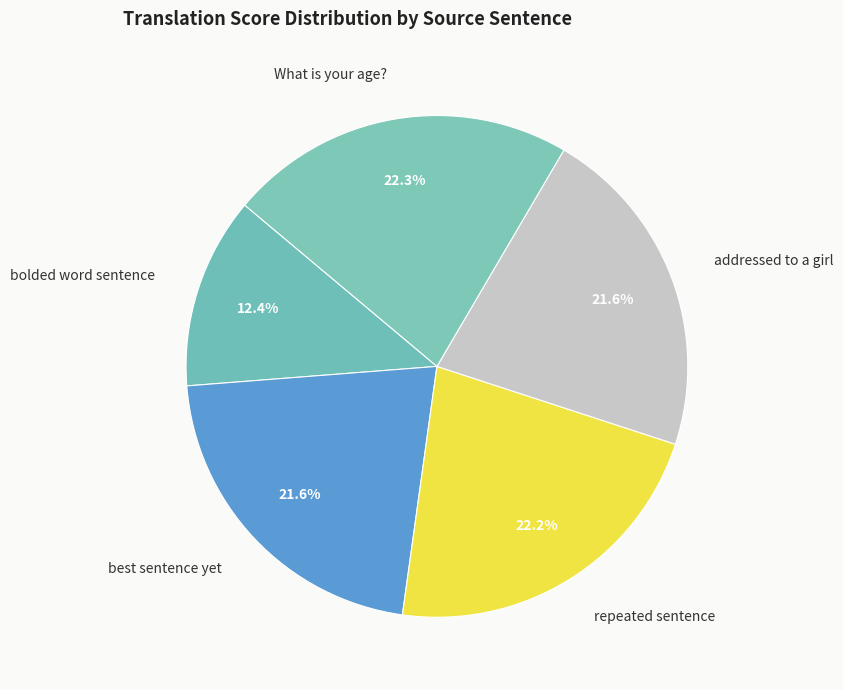

Which slice is the smallest?

bolded word sentence